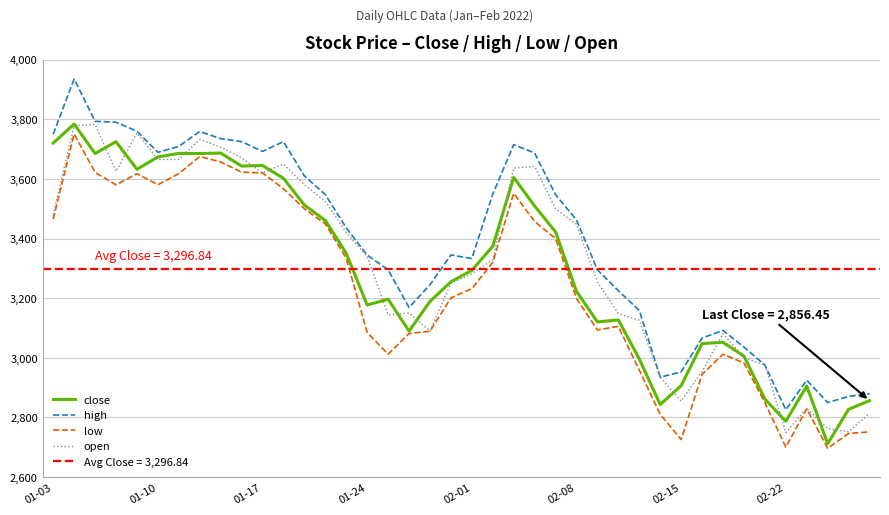

Which series ends up on top after the final intersection of open and close?

close